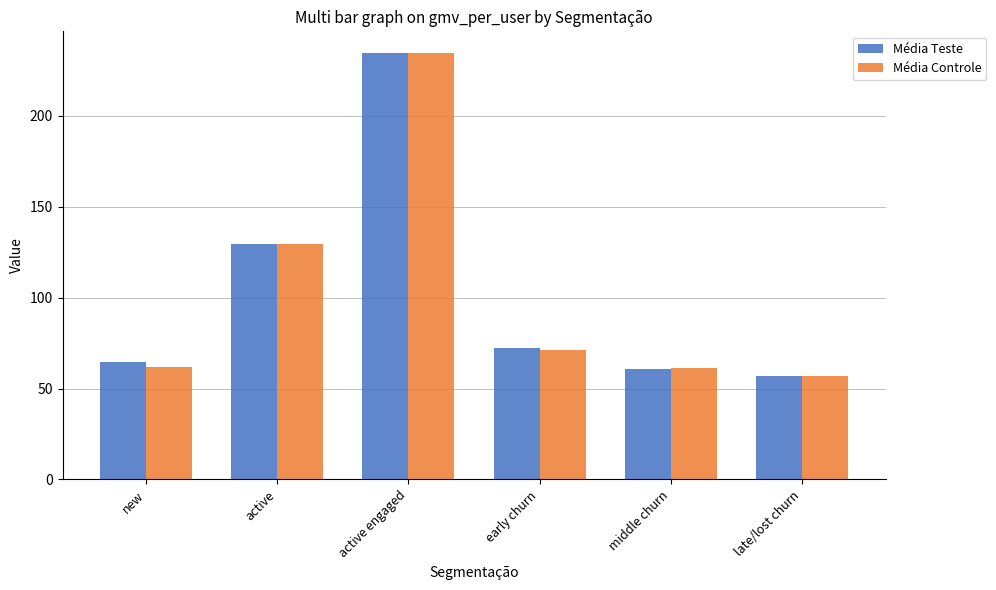

The value of Média Controle at new is 82.8. True or false?

False